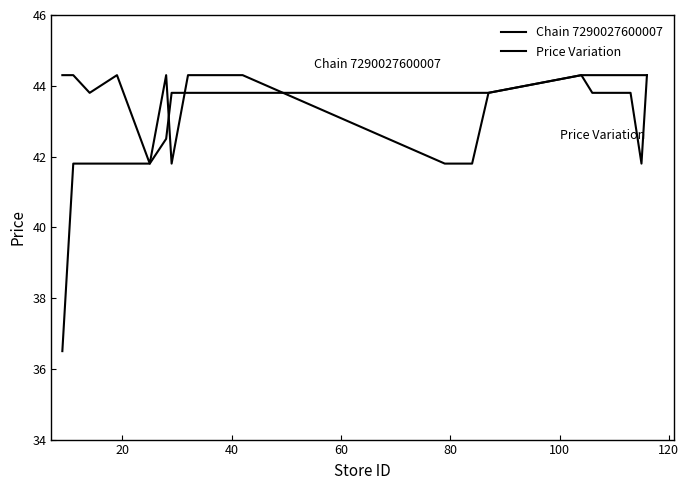

True or false: Price Variation has more than 1 points higher than both neighbors.

False